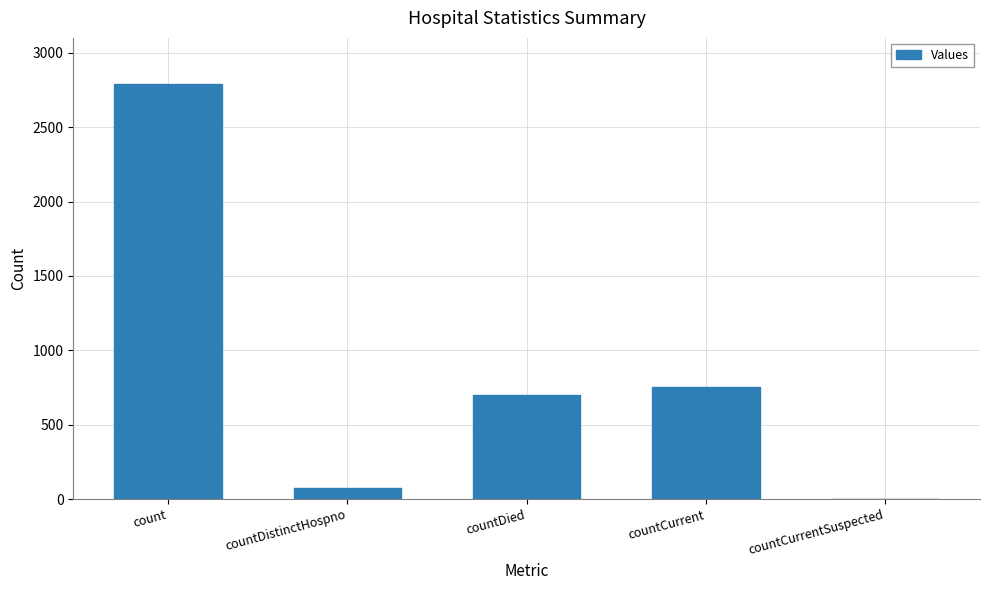

Reading right to left, list all the values displayed in this chart.

0	755	698	75	2788